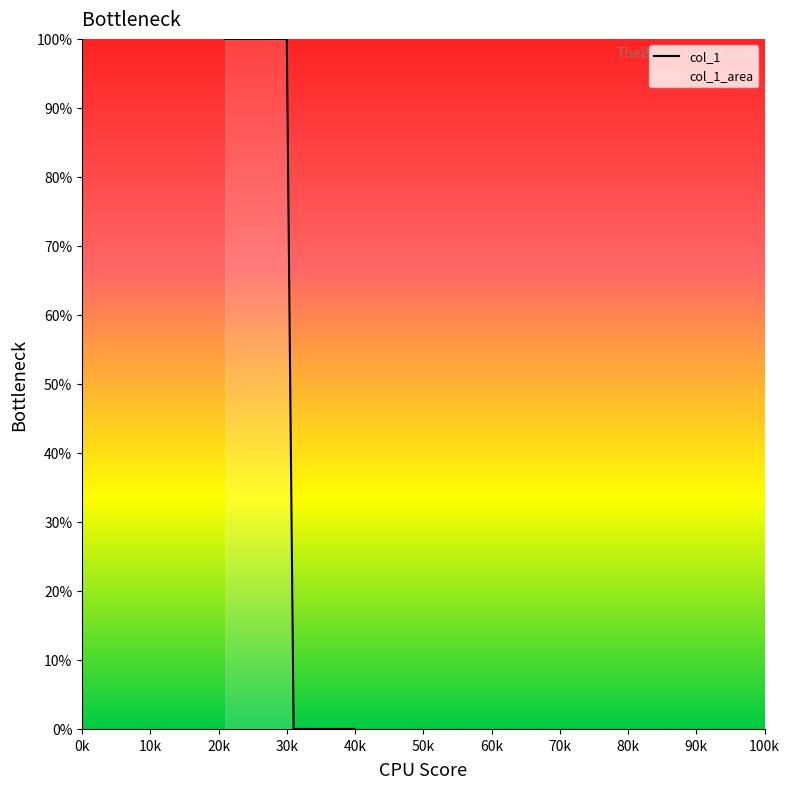

What is the difference between the maximum and minimum values?

100